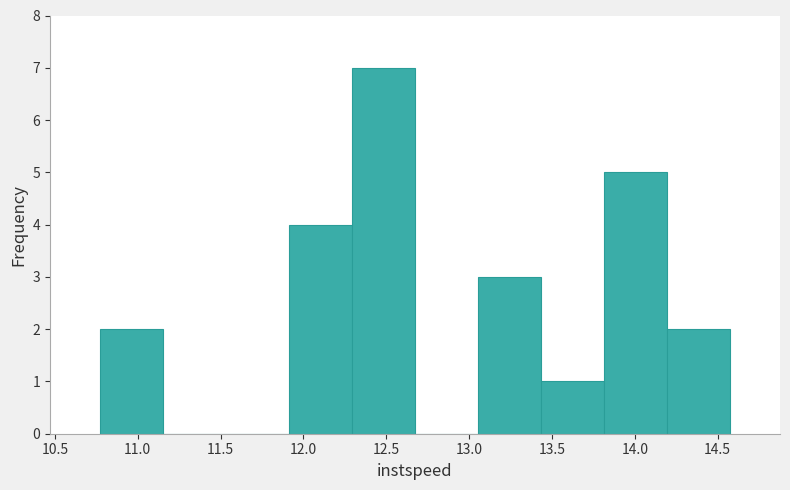

Reading left to right, transcribe this chart: for each bar, give the range it covers on the x-axis and its height. Neither the bar edges nor the heights are printed on the chart, so give them approximately, as read against the axes.

10.75 to 11.15: 2
11.15 to 11.55: 0
11.55 to 11.90: 0
11.90 to 12.30: 4
12.30 to 12.65: 7
12.65 to 13.05: 0
13.05 to 13.45: 3
13.45 to 13.80: 1
13.80 to 14.20: 5
14.20 to 14.60: 2